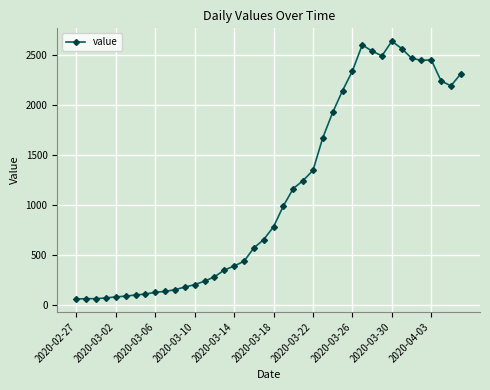

How many categories are shown in the chart?

40